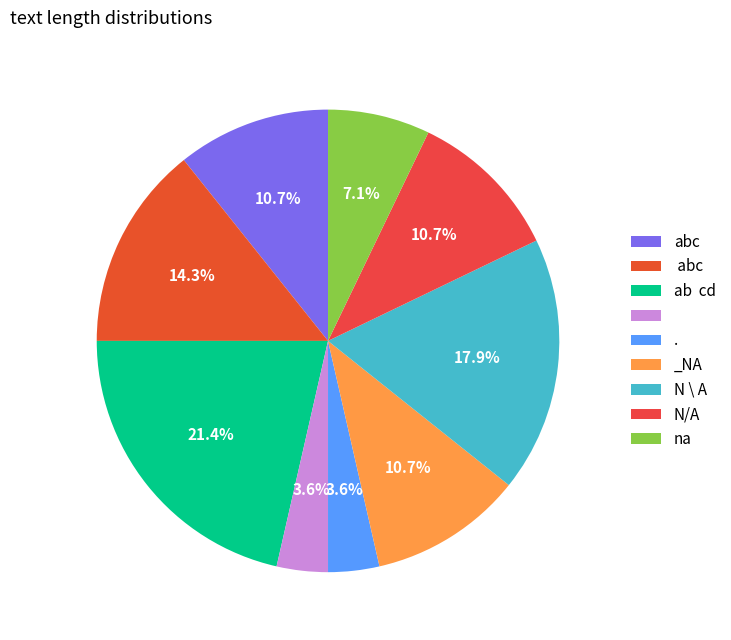

Which slice is the largest?

ab  cd